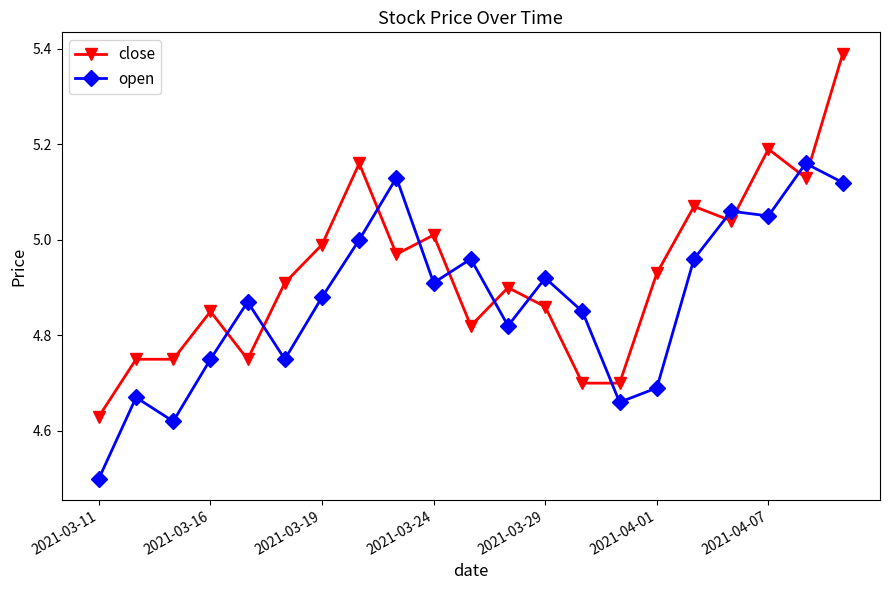

What is the minimum value shown in the chart?

4.5